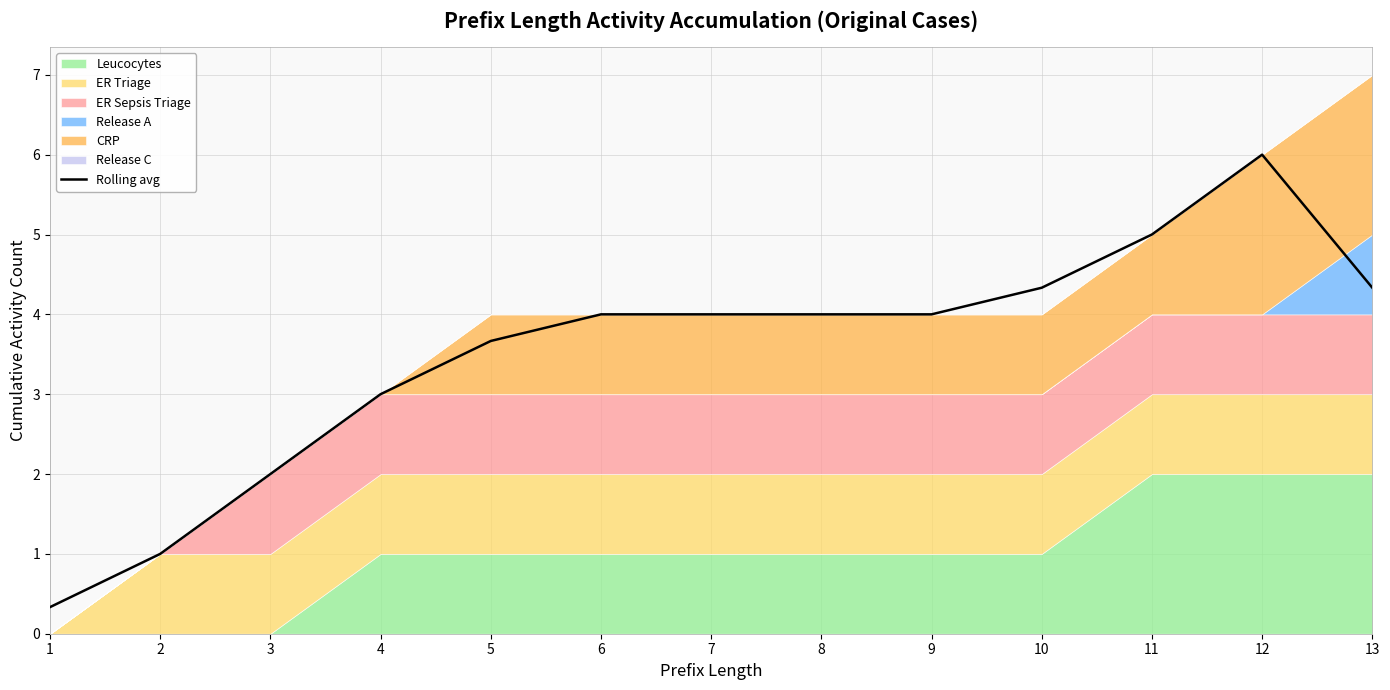

What is the difference between the maximum and second lowest values?

5.0